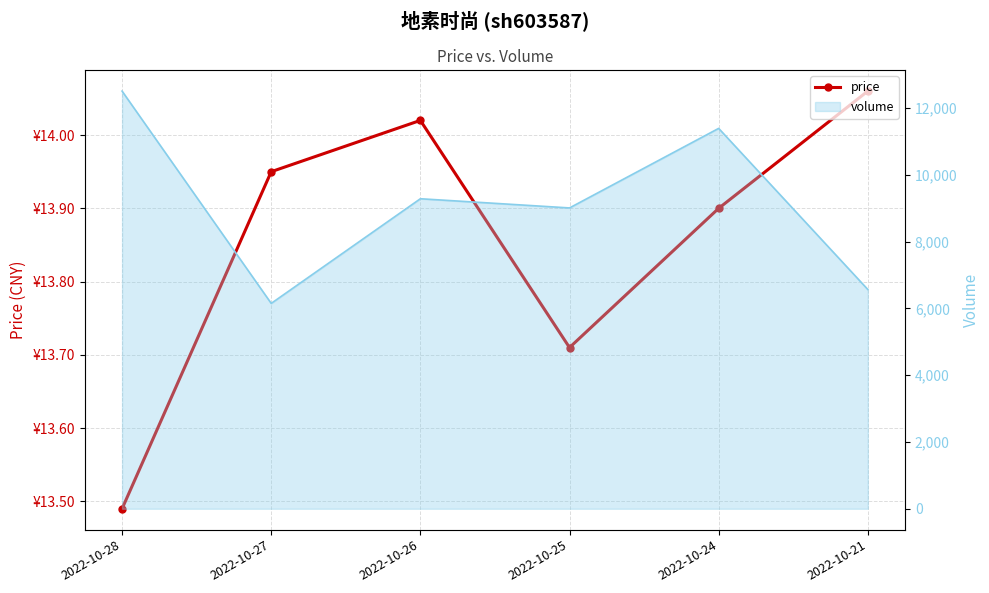

What is the maximum value shown in the chart?

14.1